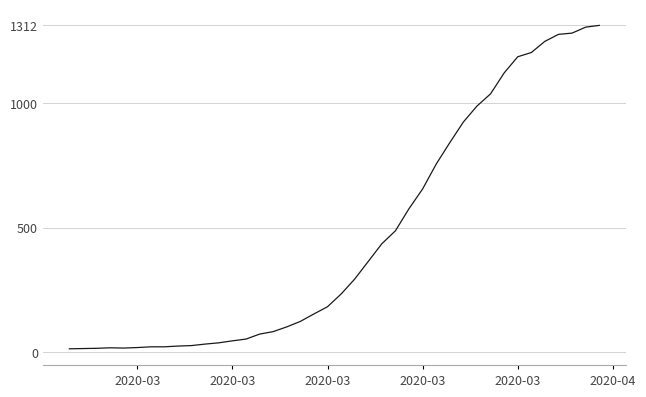

What is the maximum value shown in the chart?

1312